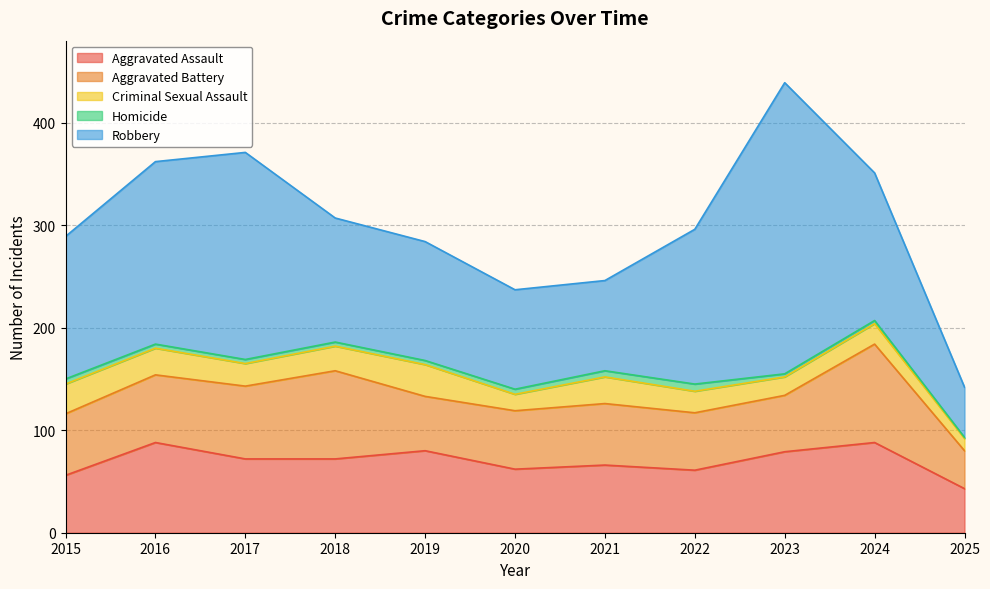

What is the approximate value of Criminal Sexual Assault at 2023, to the nearest 5?

20